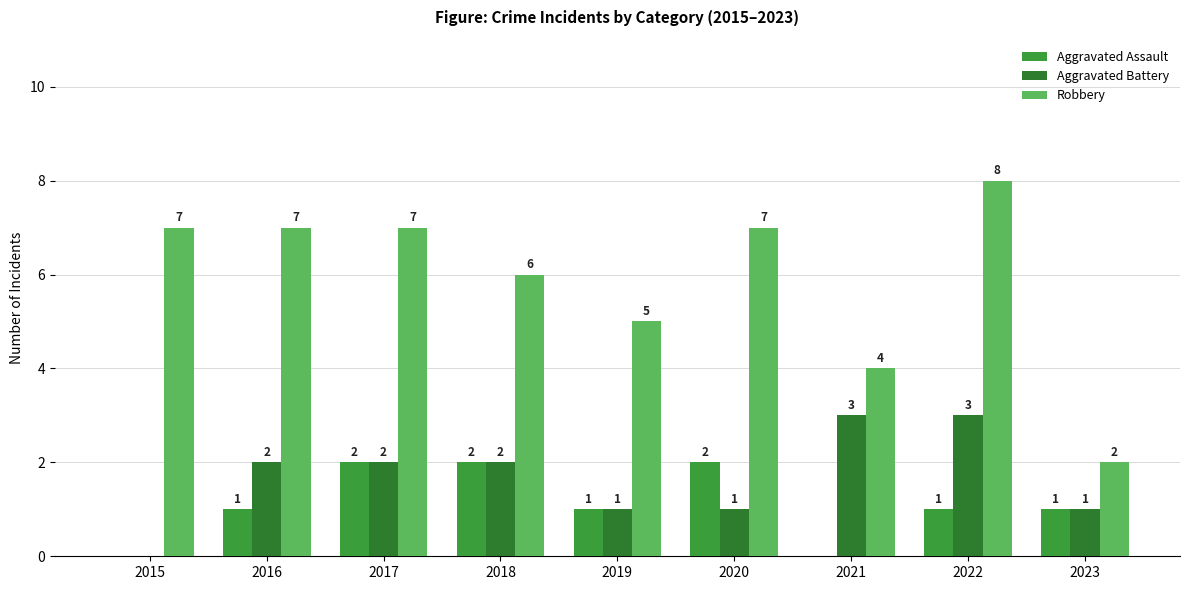

Which series has the largest total across all categories?

Robbery